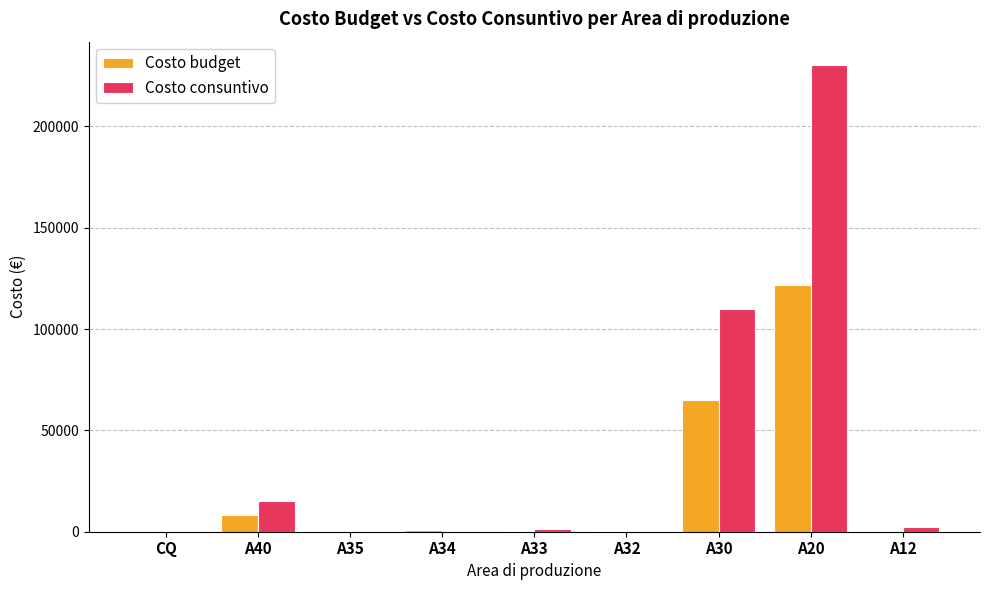

At which label is Costo consuntivo closest to 115174?

A30